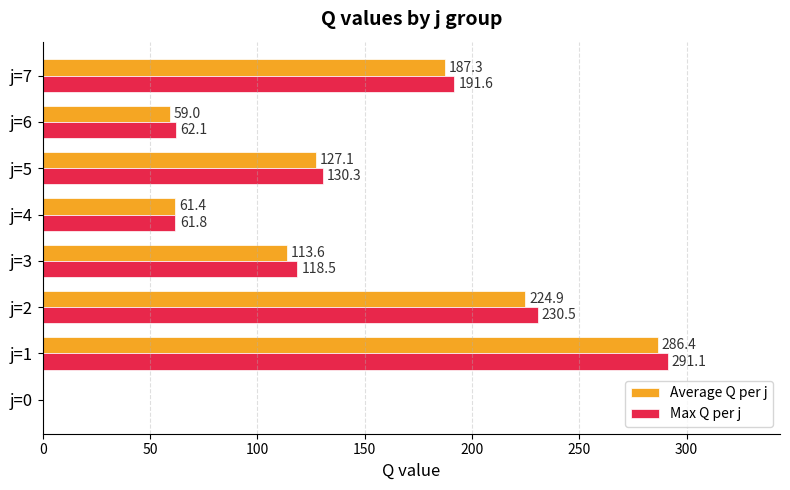

How many distinct data groups are displayed?

2